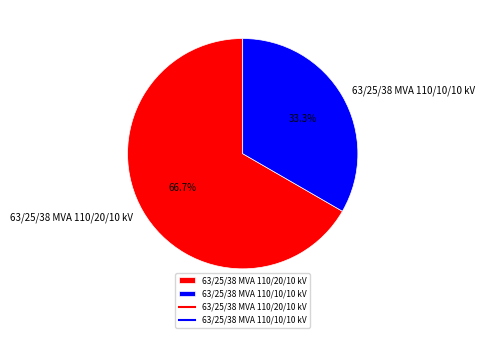

What percentage is NOT represented by 63/25/38 MVA 110/10/10 kV?

66.7%